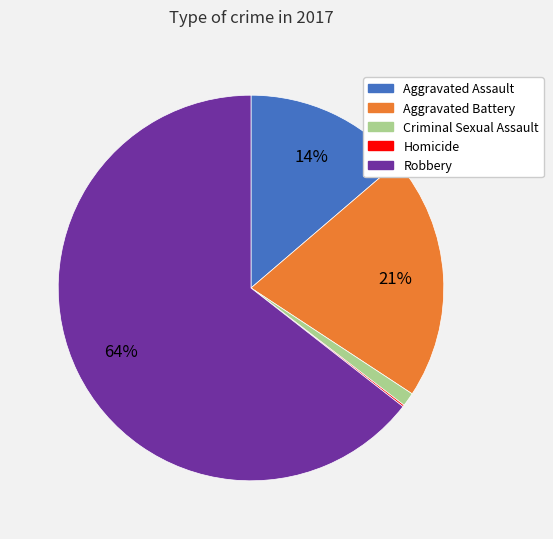

Is the sum of Aggravated Battery and Robbery greater than half?

Yes